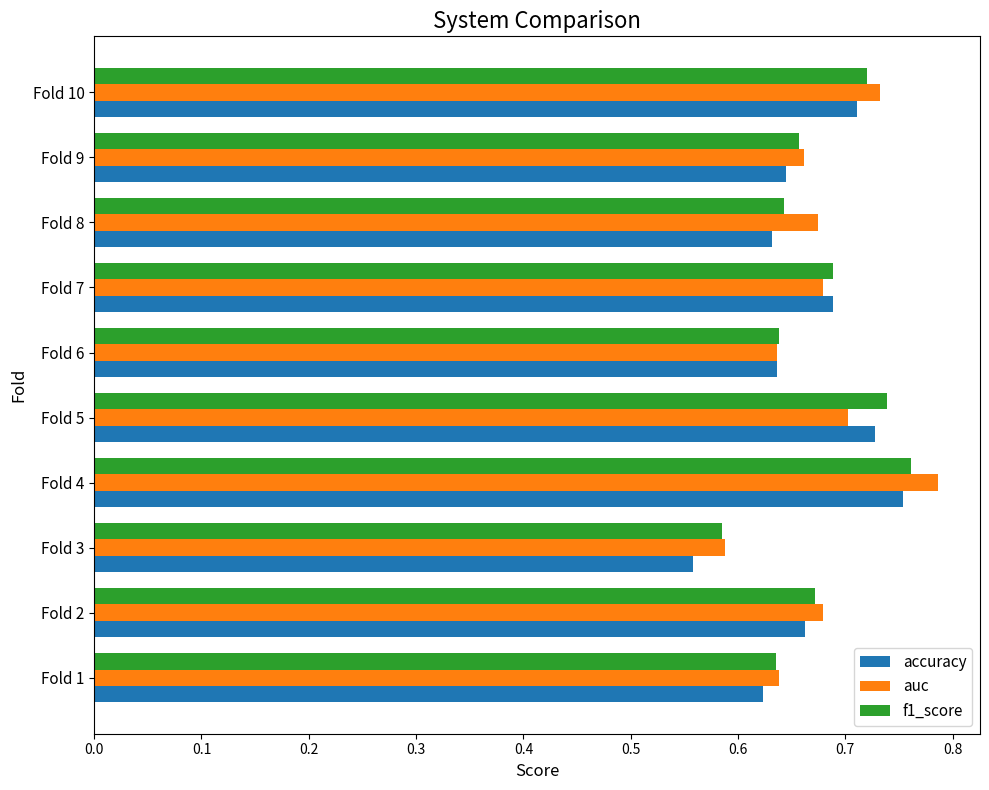

Is it true that accuracy equals 0.1 at Fold 7?

False